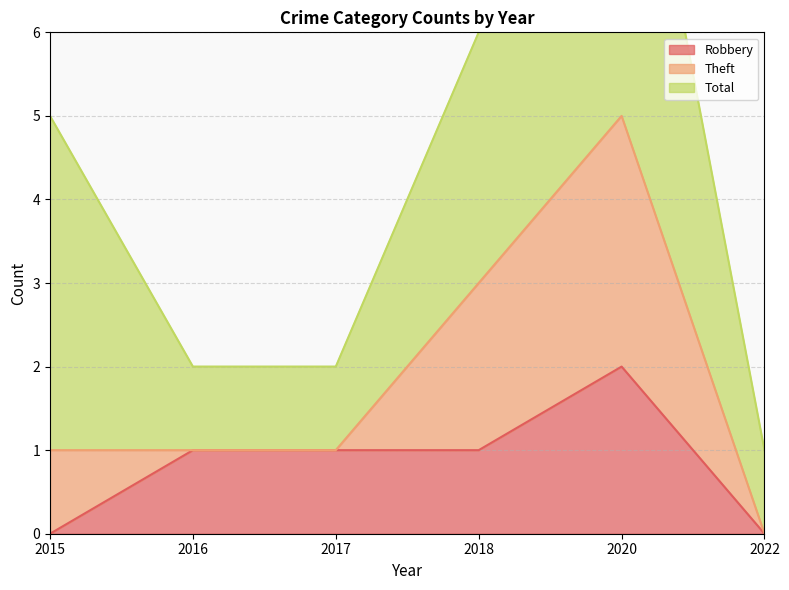

True or false: Robbery and Theft intersect in this chart.

False